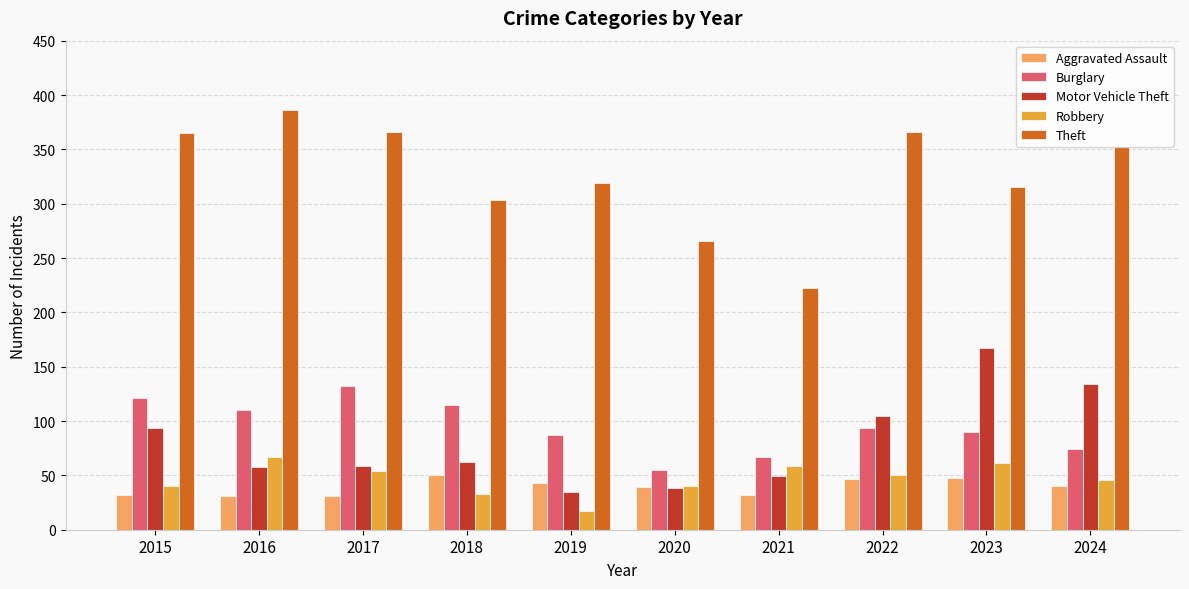

The Motor Vehicle Theft series shows 38 at 2020. True or false?

True